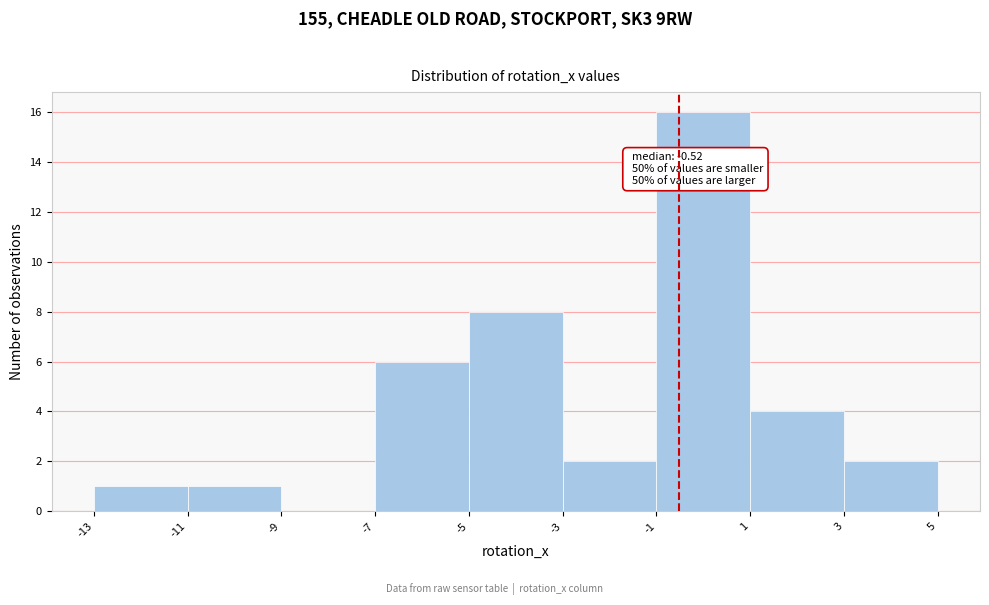

Over which range of the x-axis is the bar tallest?

-1 to 1